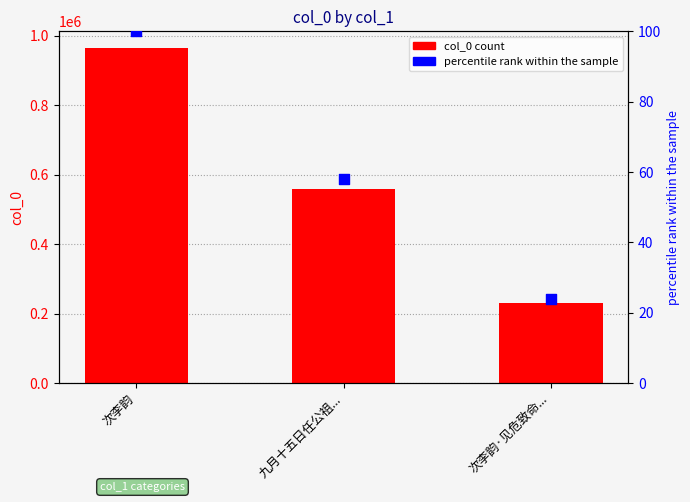

Which series contains the lowest Y value?

percentile rank within the sample